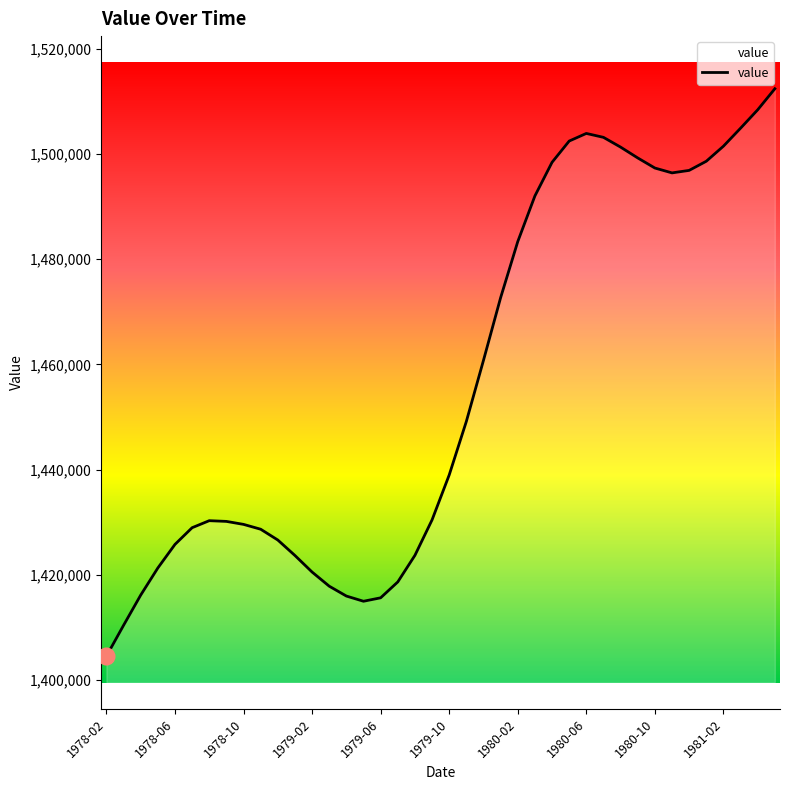

What is the difference between the maximum and minimum values?

107782